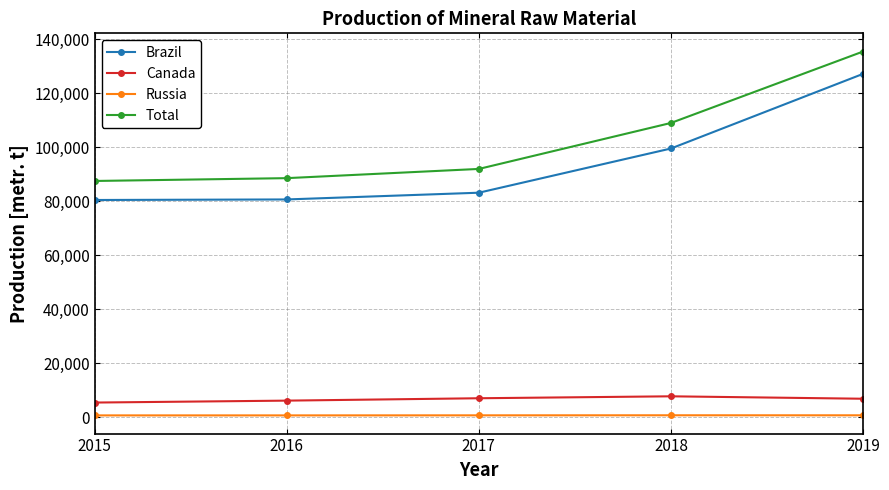

What is the difference between the Canada values at 2017 and 2015?

1596